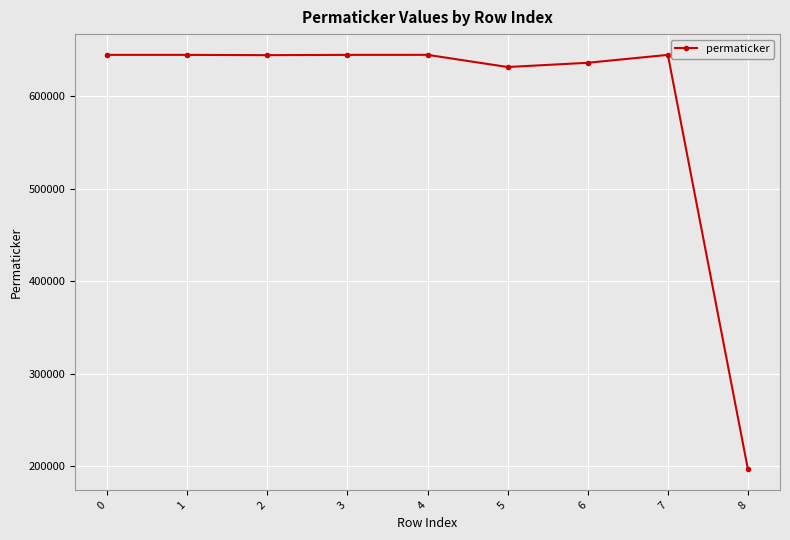

Is it true that the value at 5 is 631767?

True